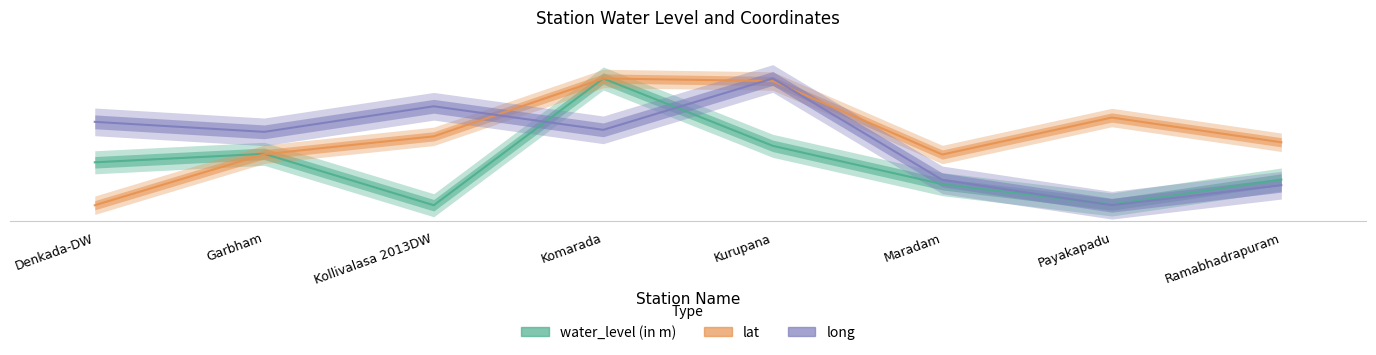

Rank the categories by lat value from highest to lowest.

Komarada, Kurupana, Payakapadu, Kollivalasa 2013DW, Ramabhadrapuram, Garbham, Maradam, Denkada-DW